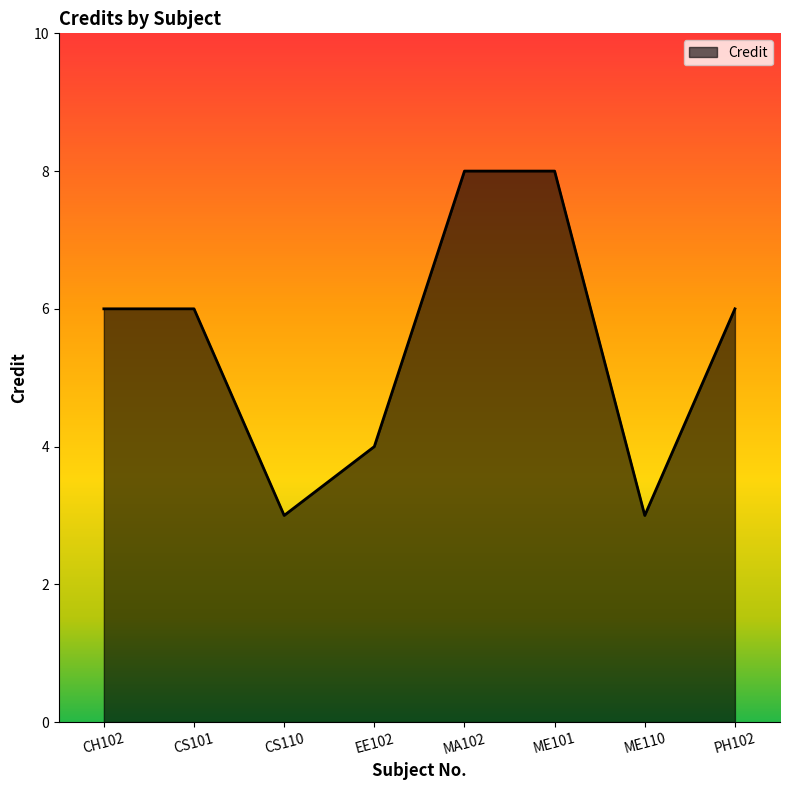

Does the chart display data point markers on the line(s)?

No